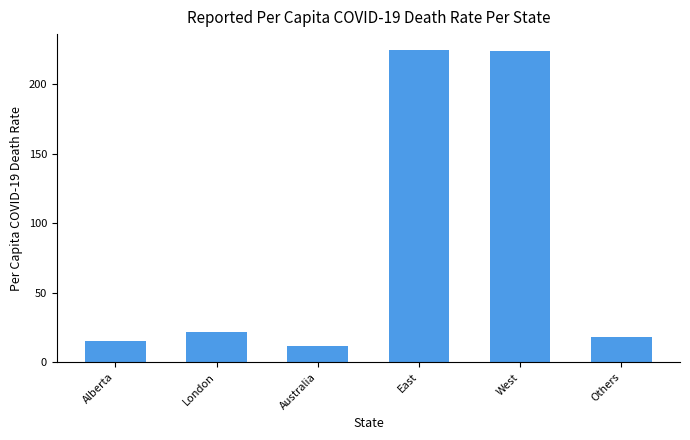

Read the value at Australia.

12.0